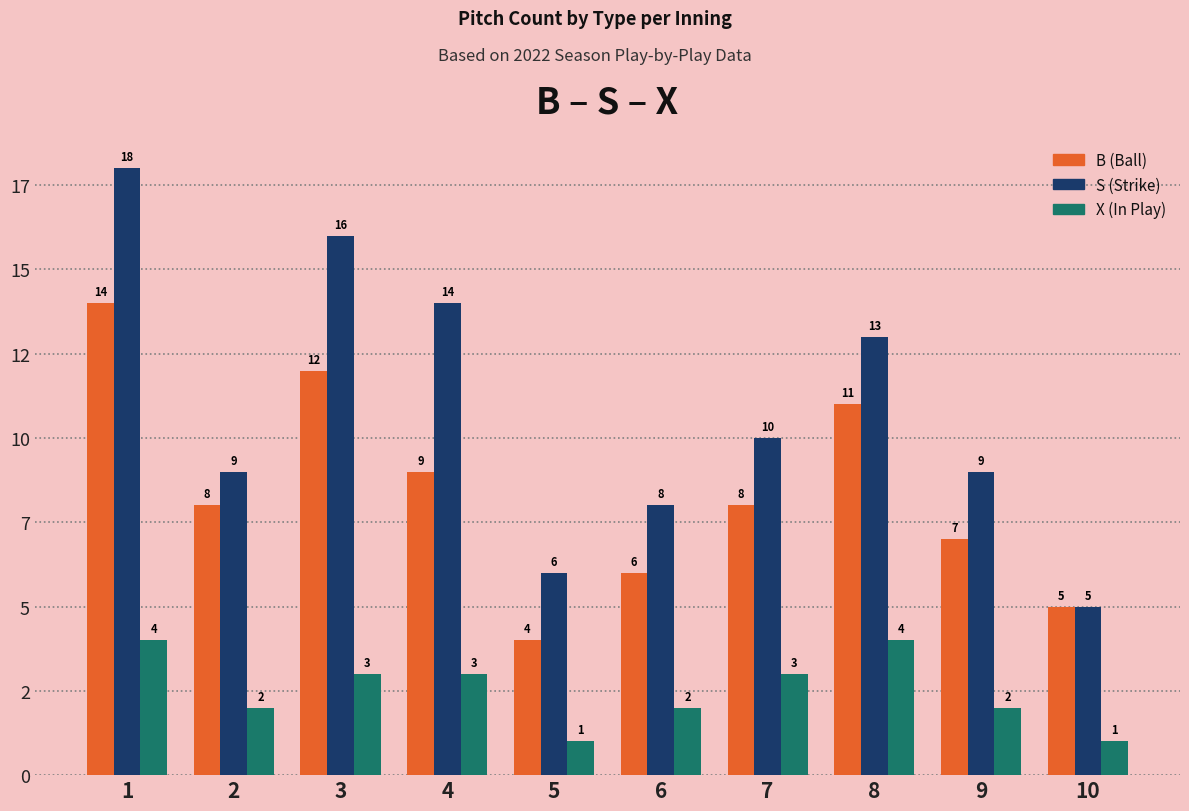

What is the difference between the maximum and minimum values in the S (Strike) series?

13